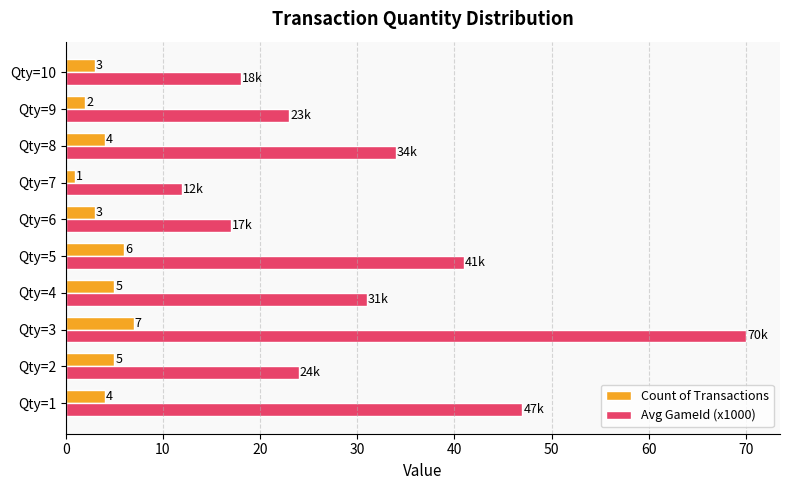

List the series in order of their peak value, lowest first.

Count of Transactions, Avg GameId (x1000)